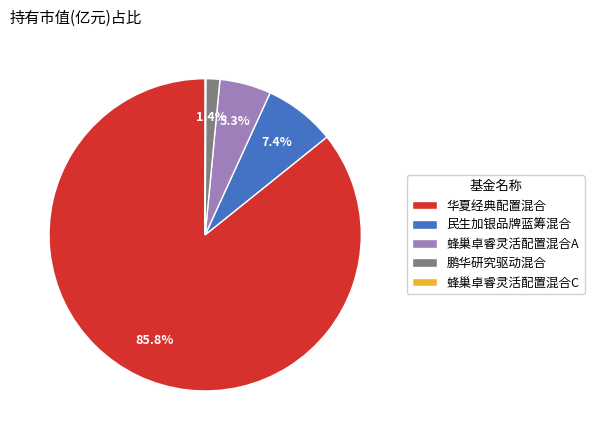

To the nearest percent, what is the difference between the 鹏华研究驱动混合 and 蜂巢卓睿灵活配置混合A slice percentages?

4%